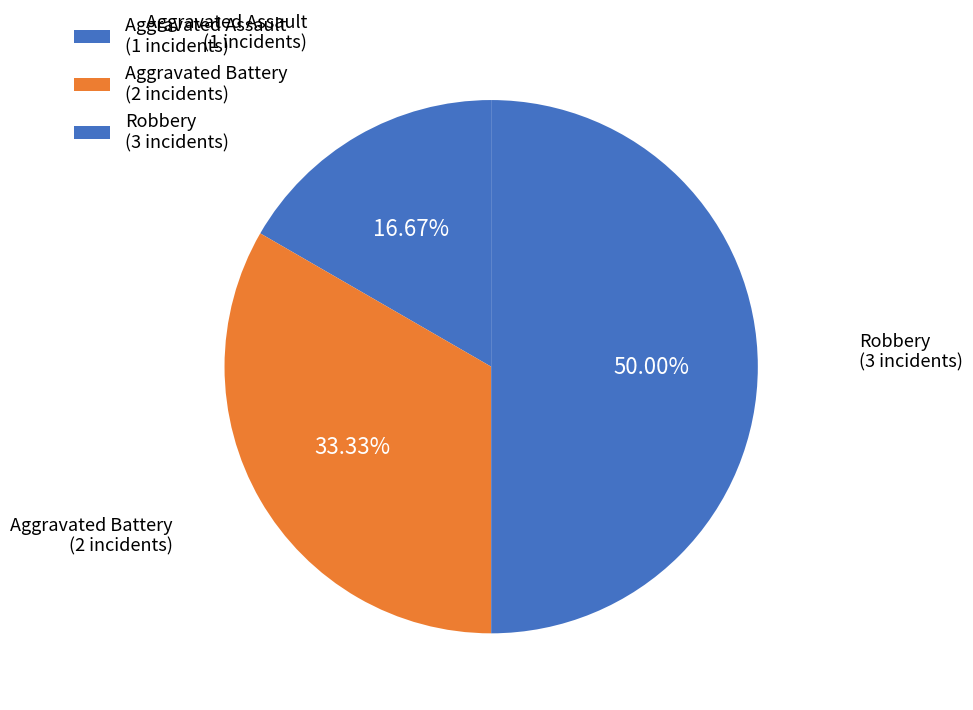

Do Robbery and Aggravated Assault together represent more than half of the pie?

Yes